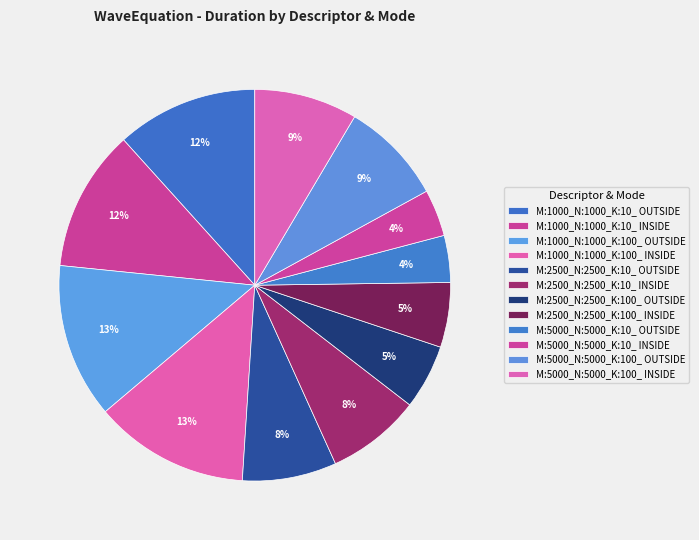

Which category has the smallest portion of the pie?

M:5000_N:5000_K:10_ INSIDE